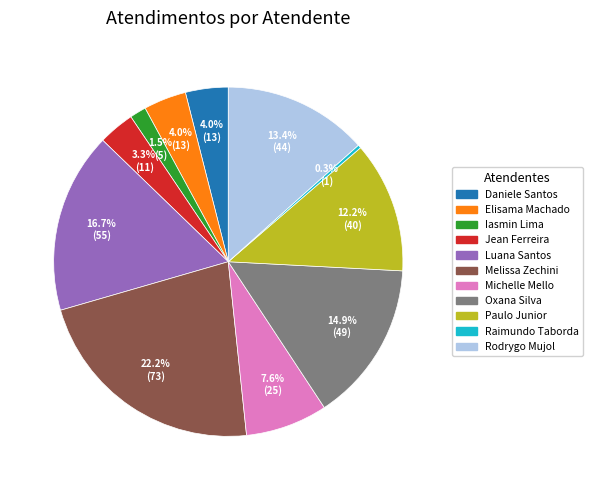

Does any single category account for the majority?

No